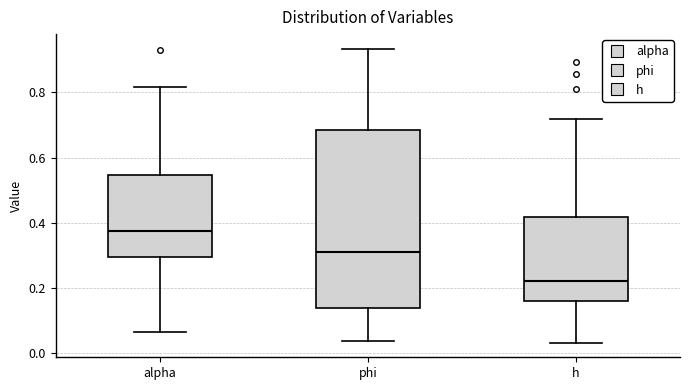

Which box has the highest median line?

alpha